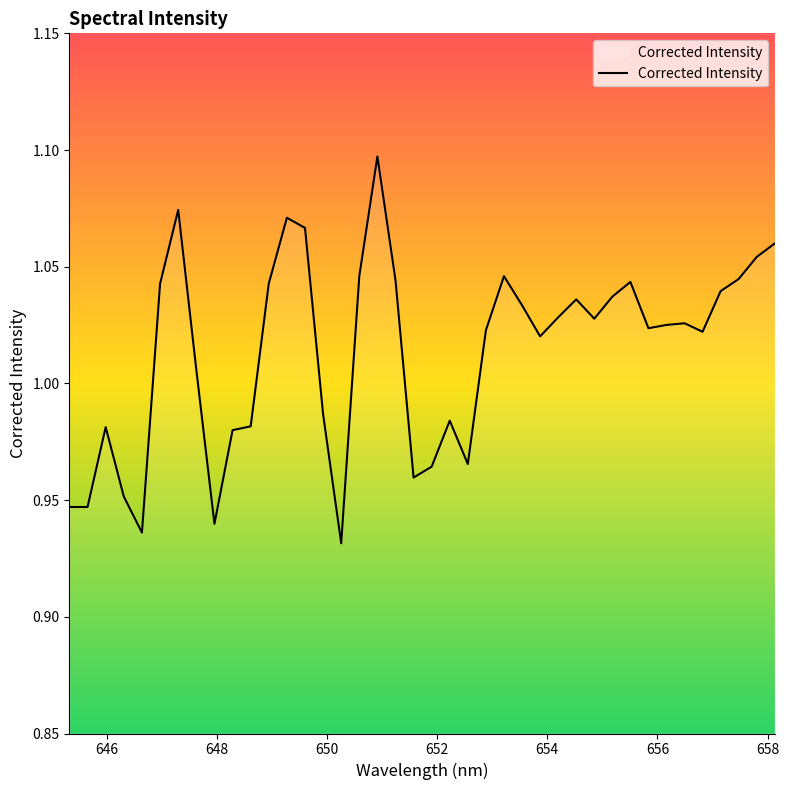

How many interior local valleys (lower than both neighbors) does the data have?

9